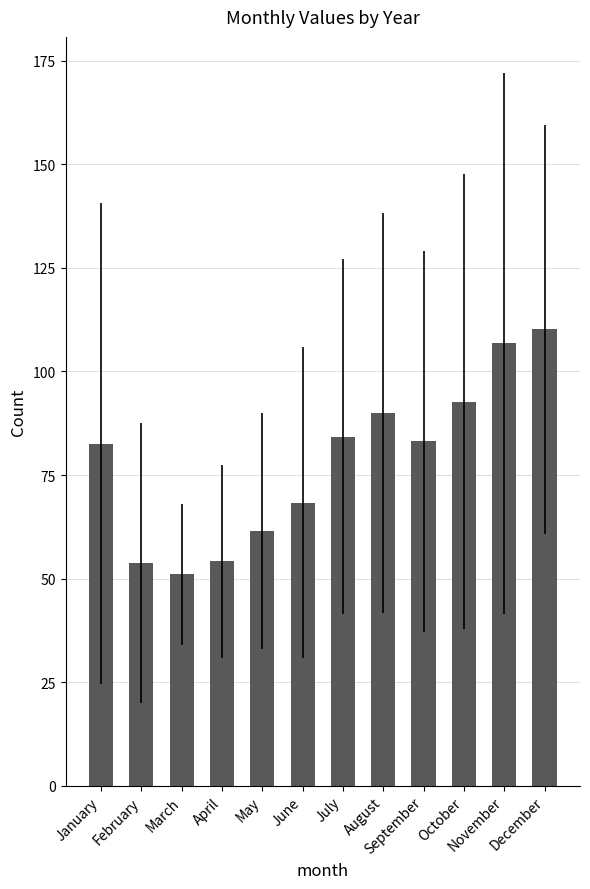

What is the approximate value at February?

53.7